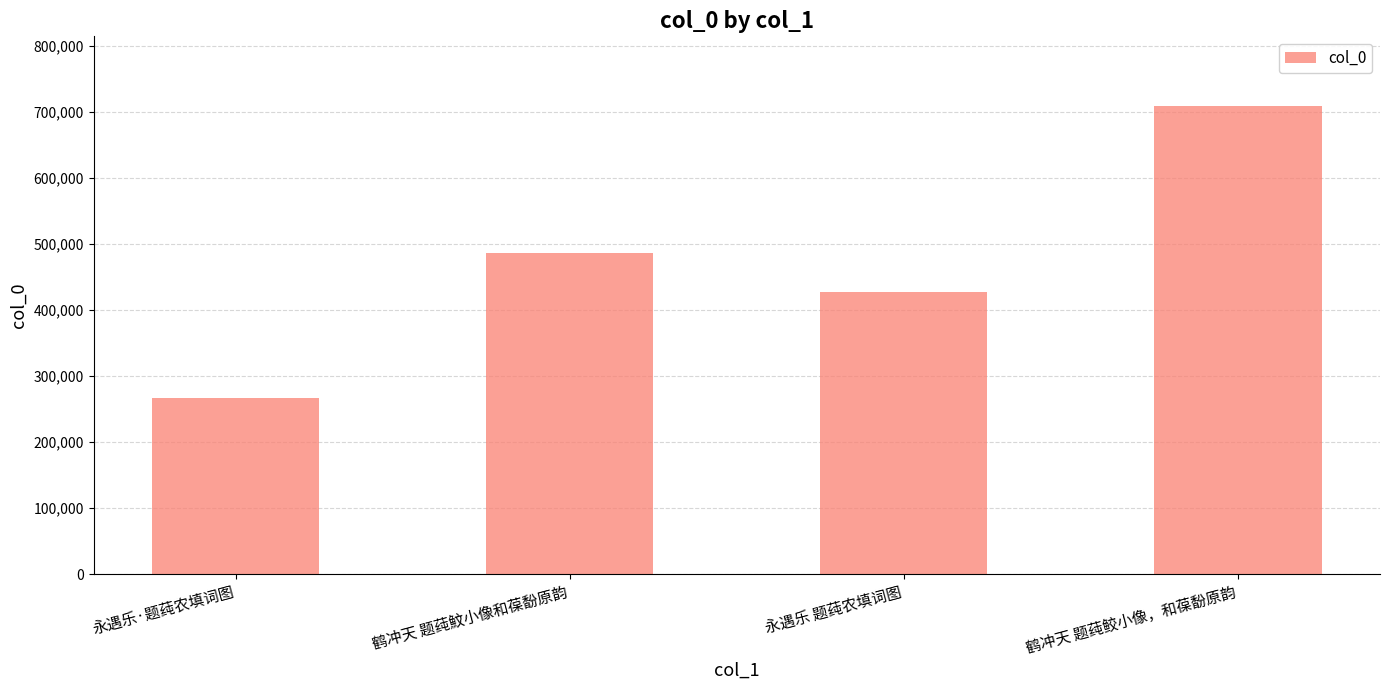

Reading right to left, transcribe all the data shown in this chart.

鹤冲天 题莼鲛小像，和葆馚原韵=708512	永遇乐 题莼农填词图=427367	鹤冲天 题莼魰小像和葆馚原韵=487089	永遇乐·题莼农填词图=267049